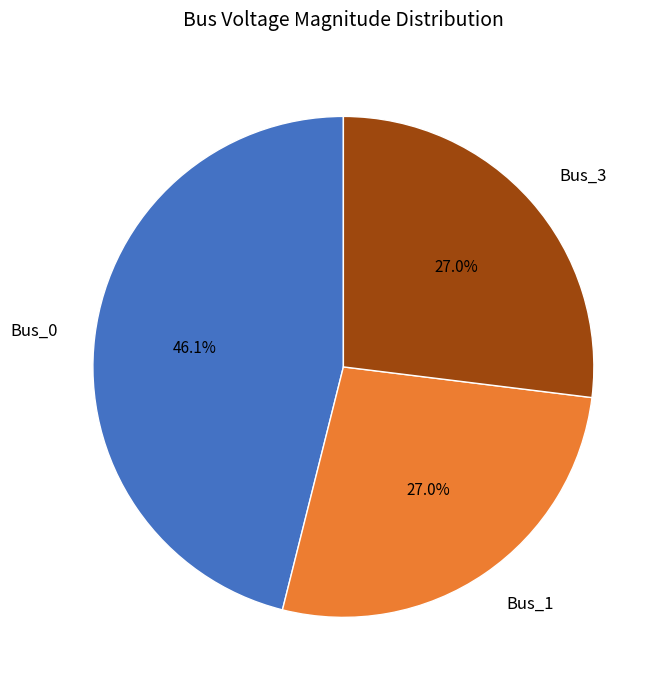

What is the largest slice in the pie chart?

Bus_0